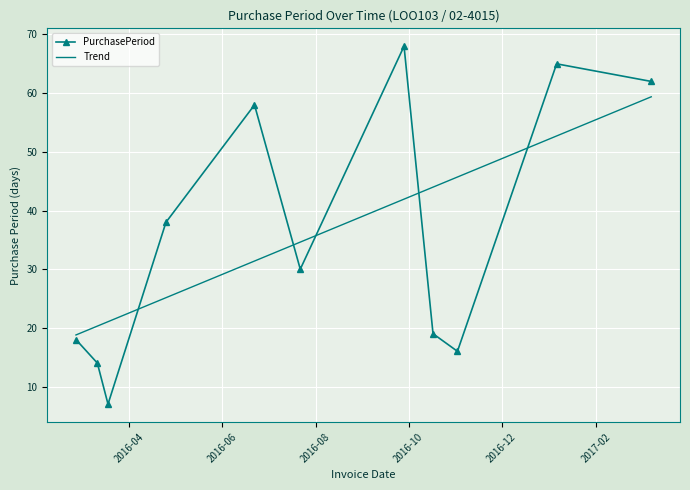

What is the difference between the maximum and minimum values in the Trend series?

40.6